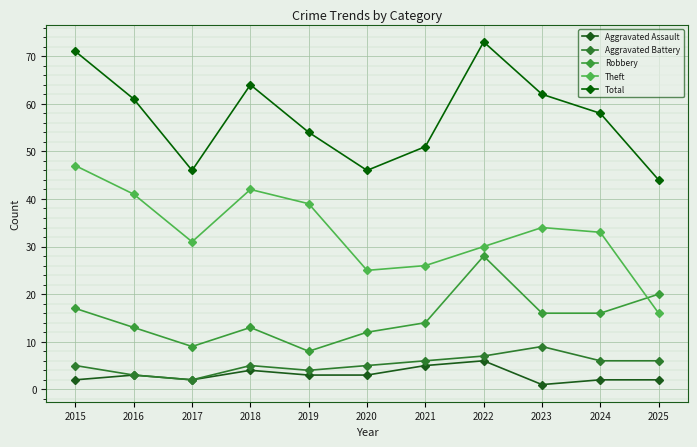

Reading left to right, list all the values displayed in this chart.

Aggravated Assault: 2	3	2	4	3	3	5	6	1	2	2
Aggravated Battery: 5	3	2	5	4	5	6	7	9	6	6
Robbery: 17	13	9	13	8	12	14	28	16	16	20
Theft: 47	41	31	42	39	25	26	30	34	33	16
Total: 71	61	46	64	54	46	51	73	62	58	44